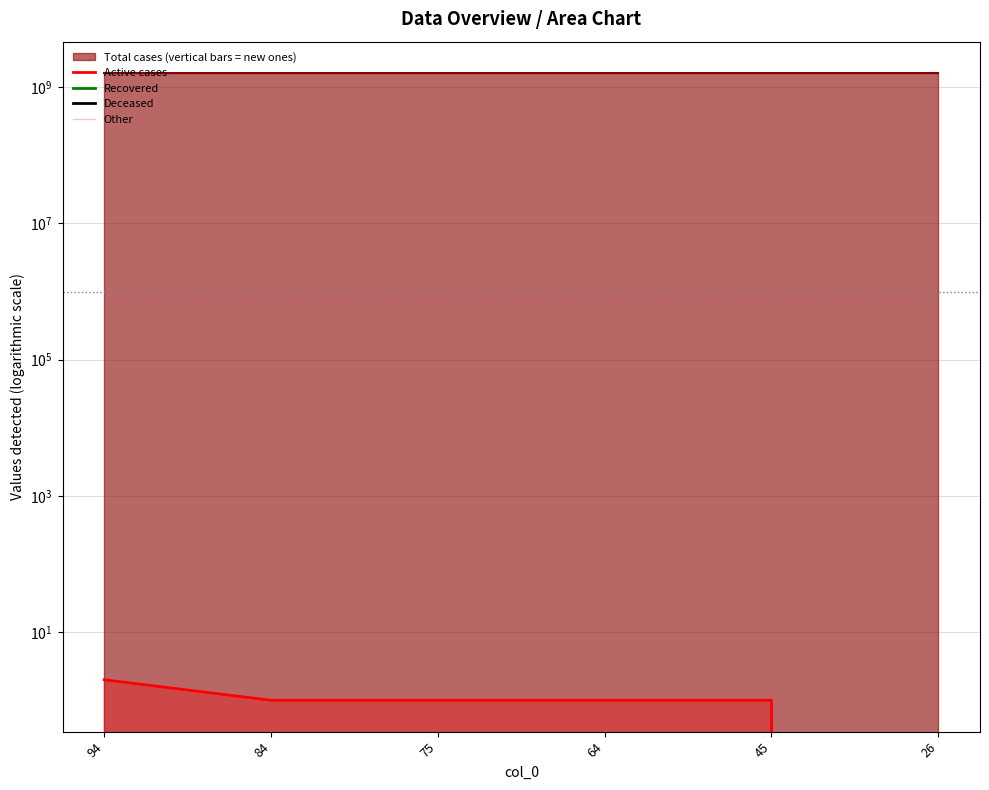

True or false: Active cases has a value of 1 at 45.

True